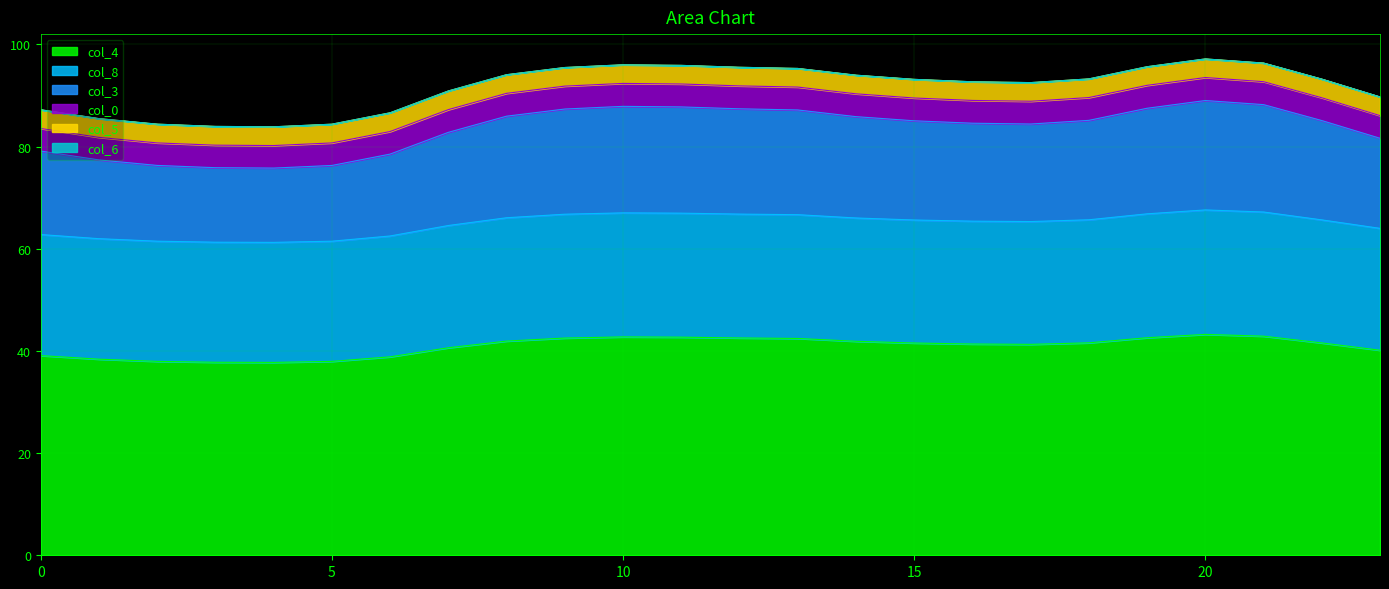

What is the total value across all series at 5?

84.4